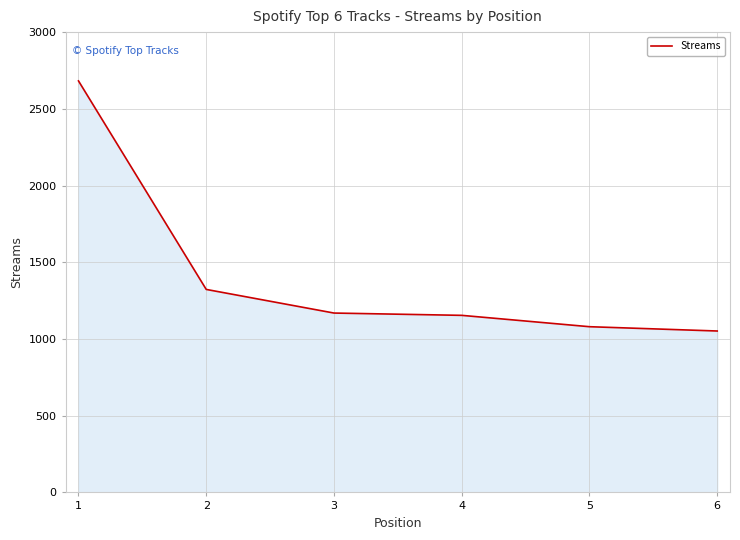

Reading right to left, what are all the values shown in this chart?

1052	1080	1154	1169	1323	2682